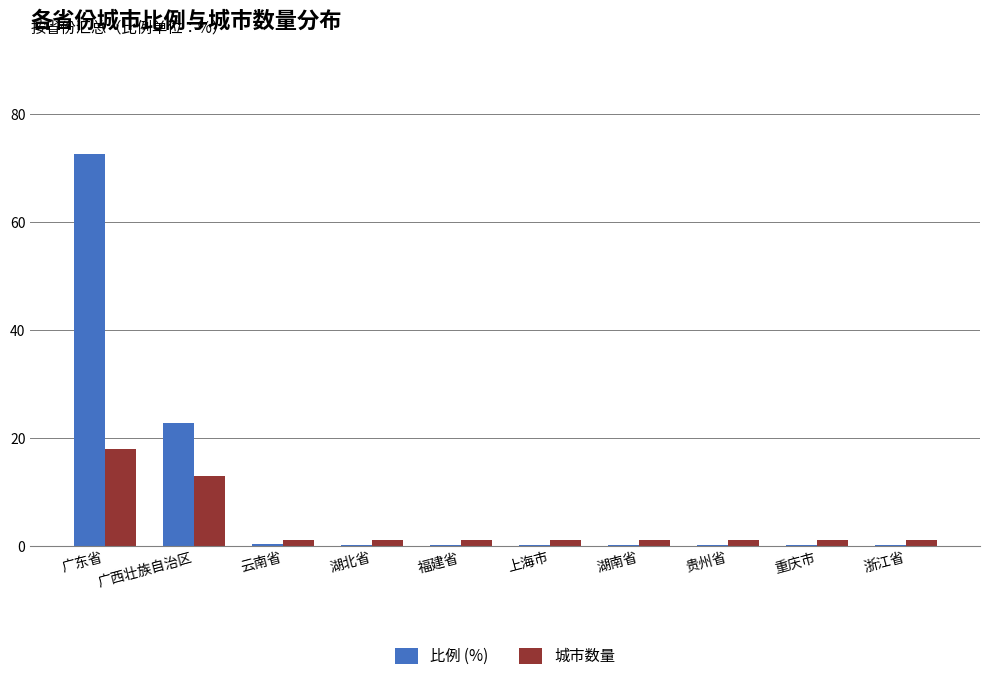

Is the value of 城市数量 at 重庆市 greater than the value of 比例 (%) at 浙江省?

Yes